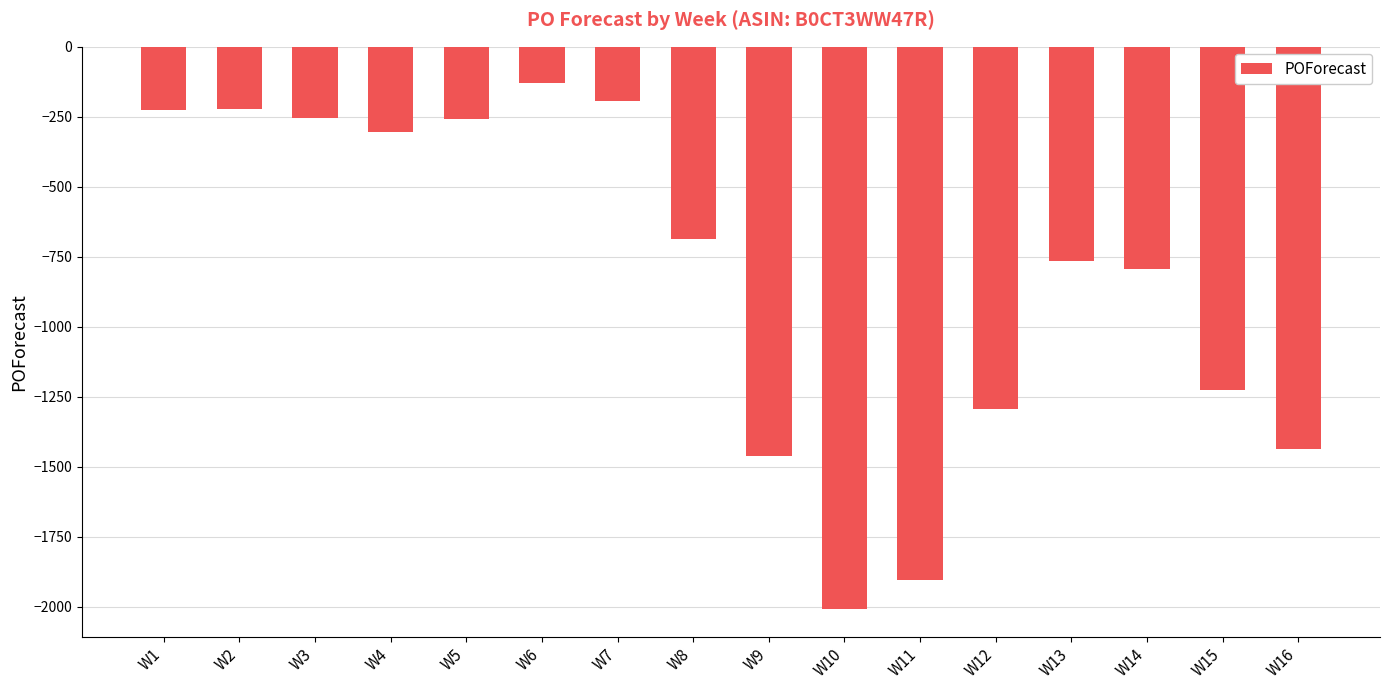

What is the difference between the maximum and minimum values?

1876